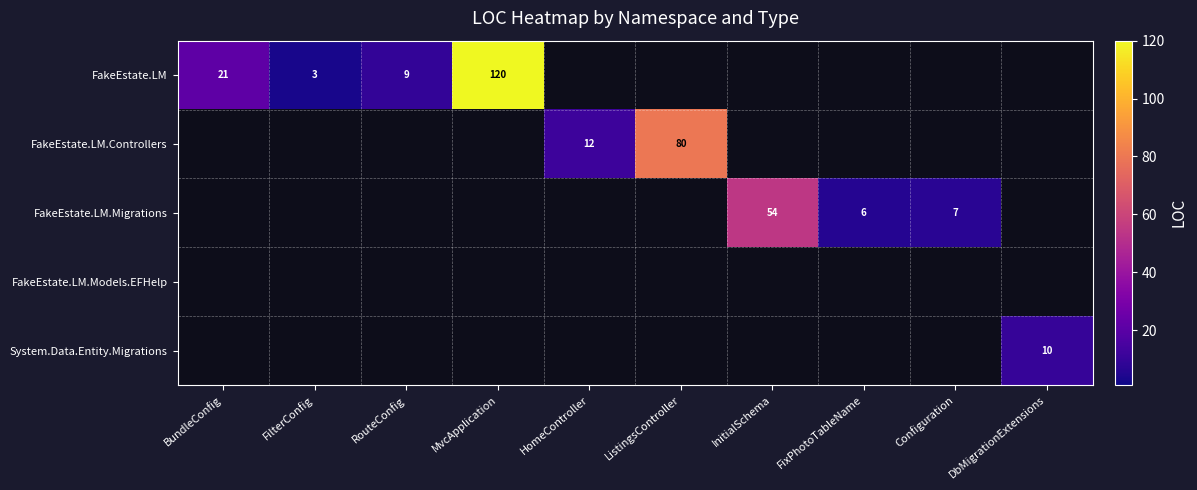

What is the minimum value shown in the chart?

3.0